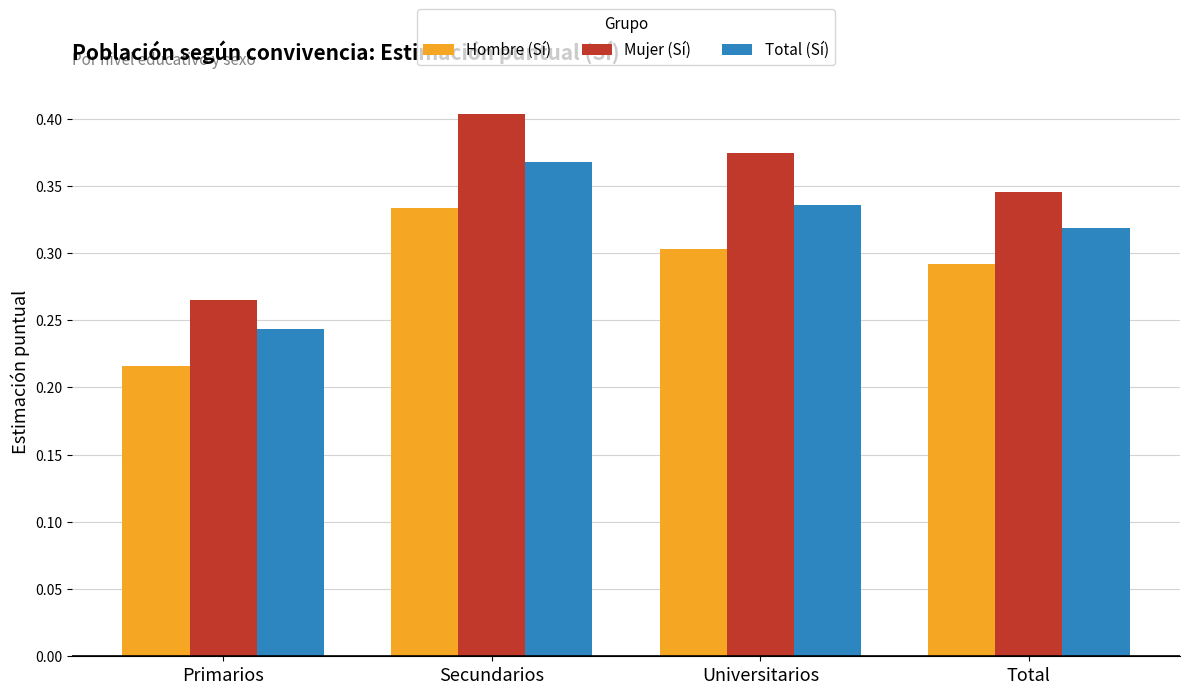

Which label corresponds to the smallest value in the chart?

Primarios